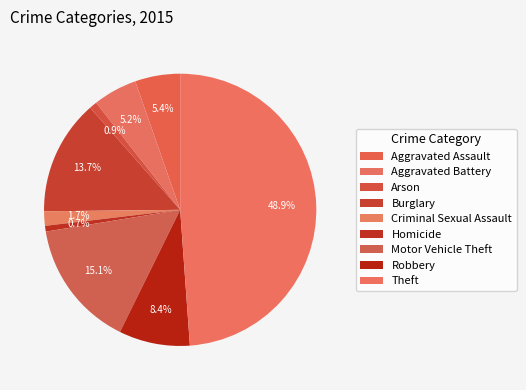

To the nearest percent, what portion does Aggravated Battery represent?

5%